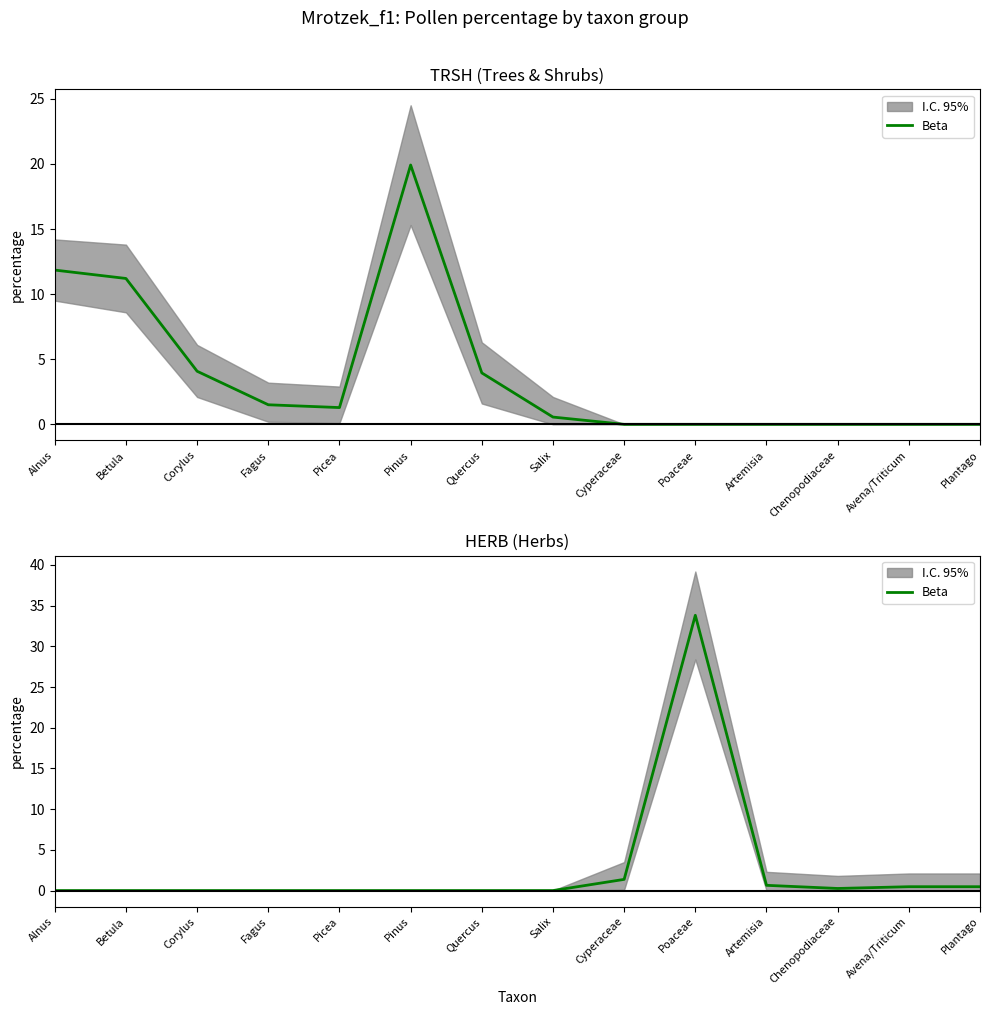

What is the label of the 7th point from the right?

Salix